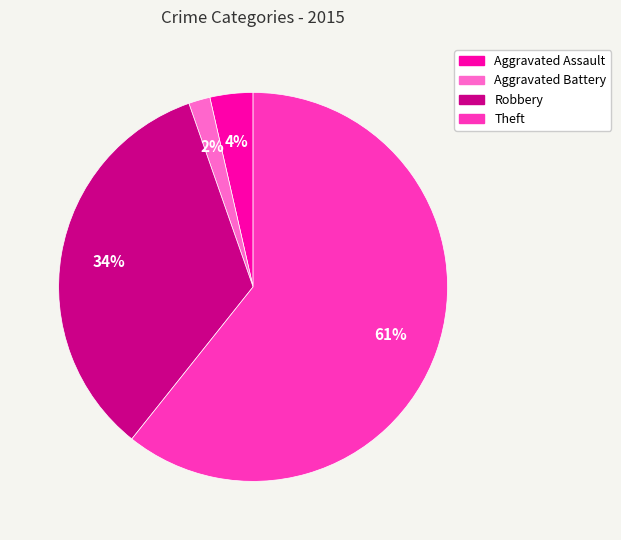

Is the sum of Theft and Aggravated Battery greater than half?

Yes